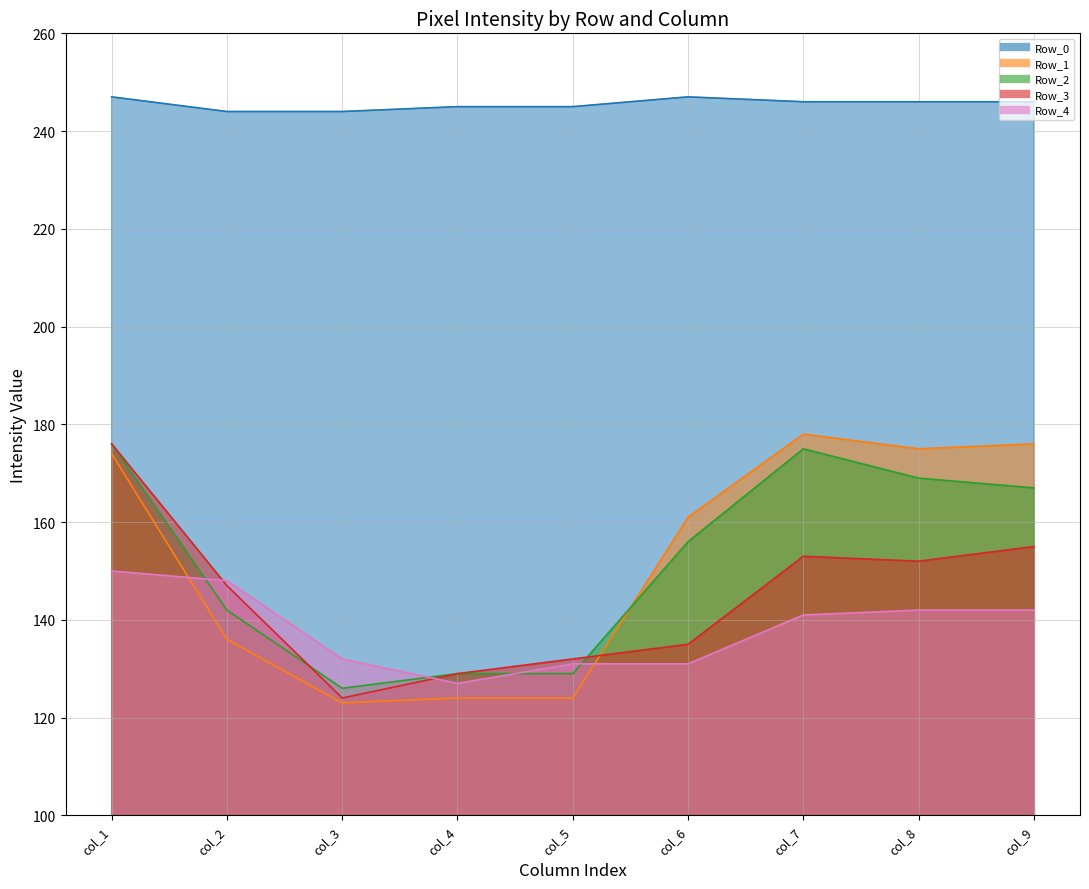

The value of Row_0_line at col_6 is 247. True or false?

True